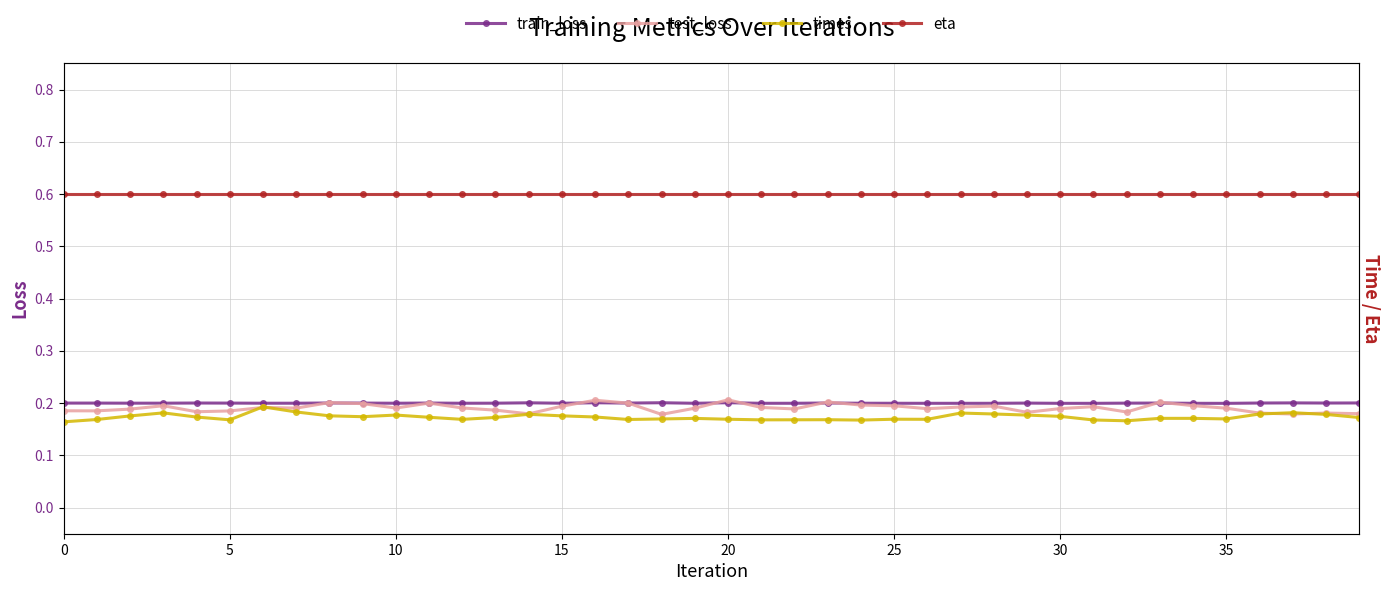

Which series changed the most between 0 and 32?

test_loss